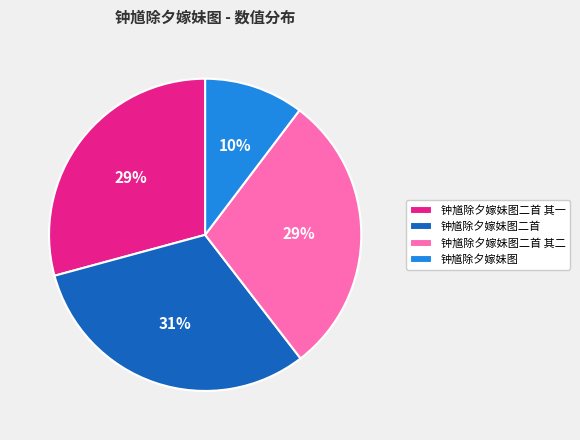

True or false: 钟馗除夕嫁妹图二首 其二 accounts for 37% of the total.

False